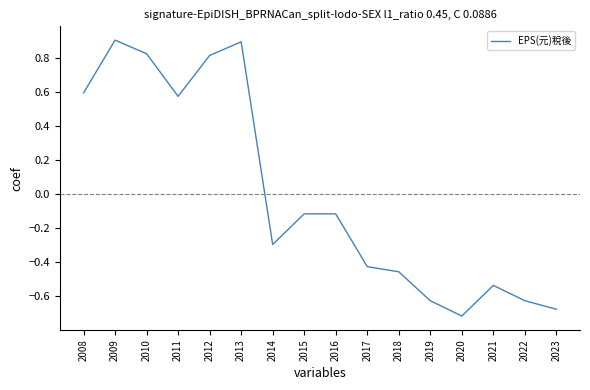

Which has a higher value, 2012 or 2023?

2012